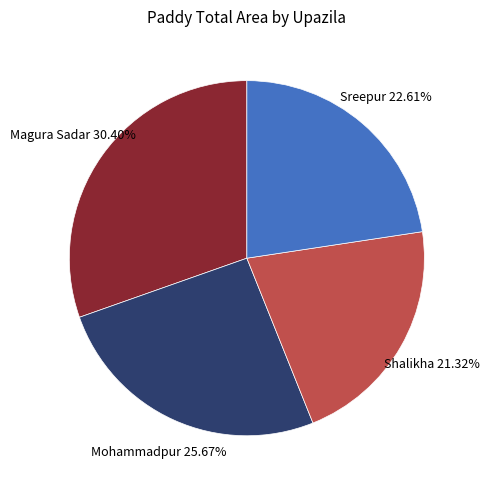

How many slices are in this pie chart?

4